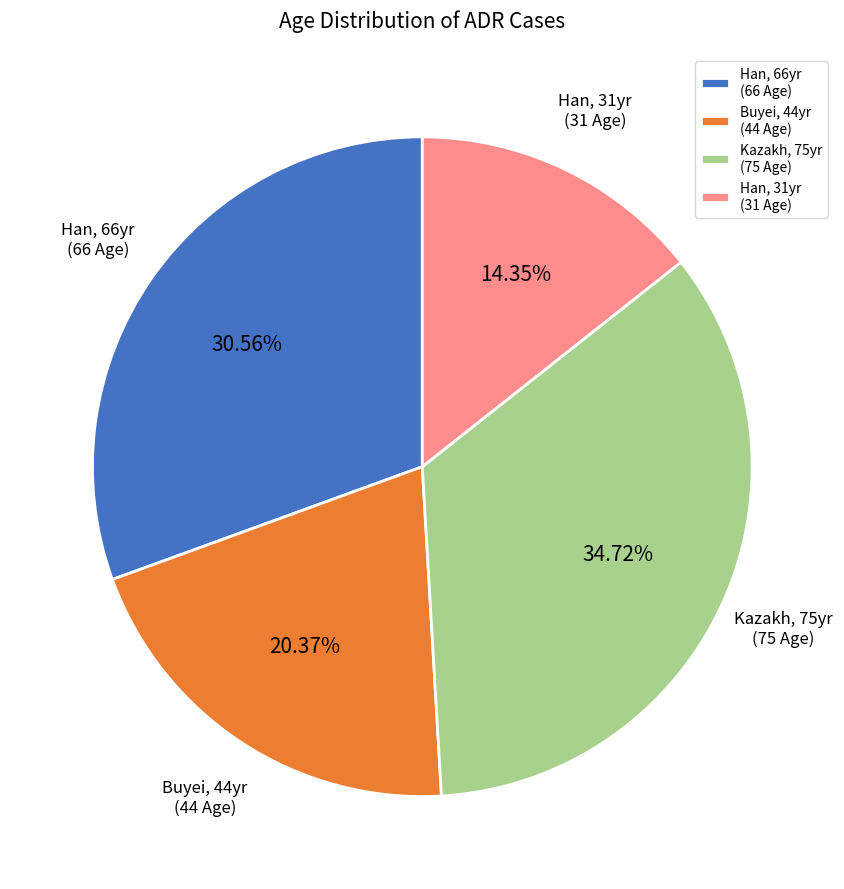

Between Buyei, 44yr (44 Age) and Kazakh, 75yr (75 Age), which is larger?

Kazakh, 75yr (75 Age)